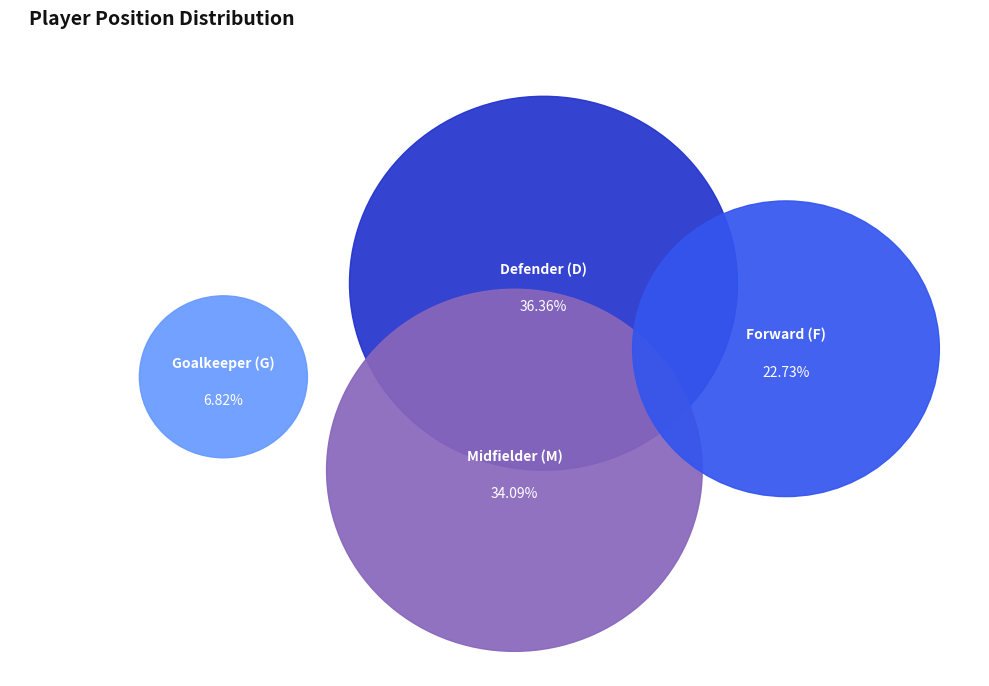

The D slice represents 24% of the pie. True or false?

False